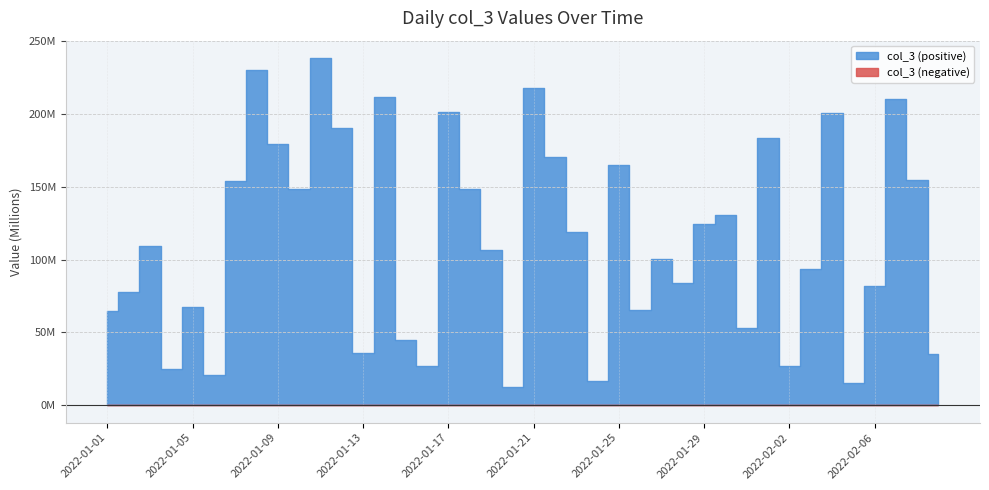

How many values are below 109538664?

20